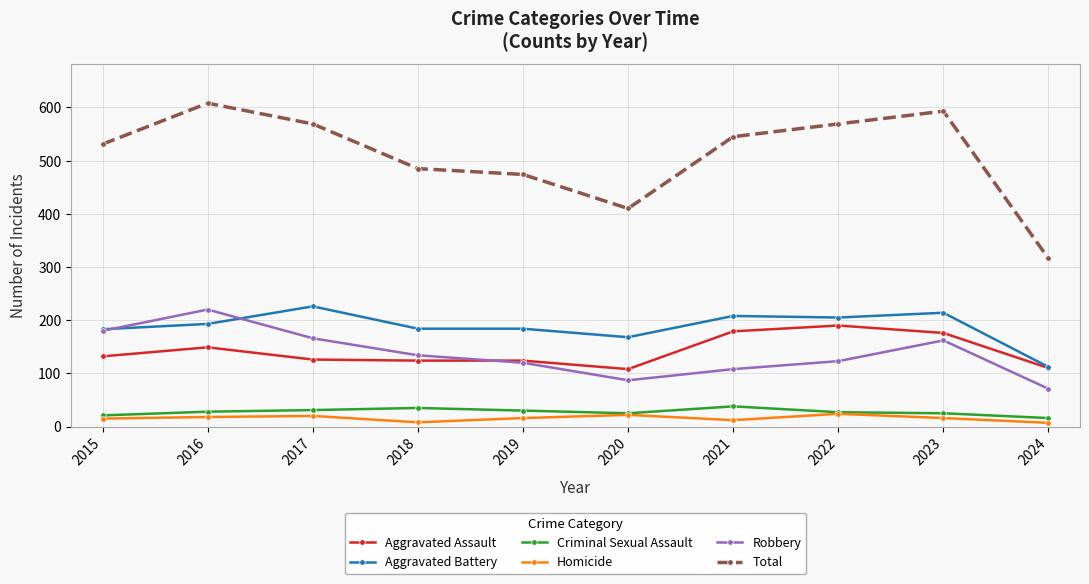

What is the greatest value displayed?

608